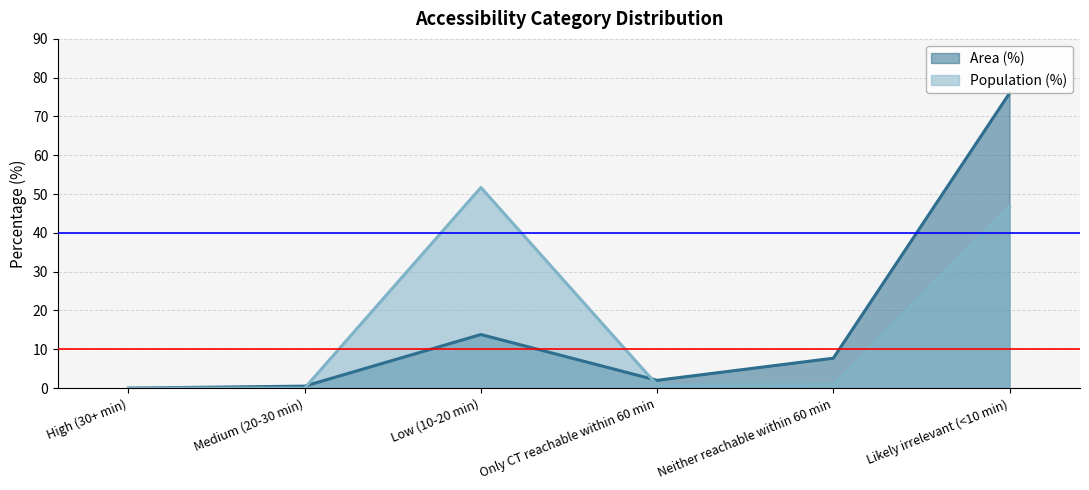

What is the average value of the Area (%) (line) series?

16.7